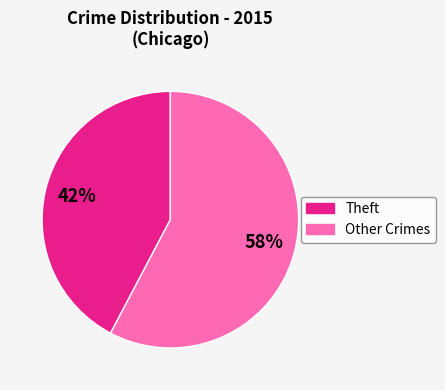

To the nearest percent, what is the average slice percentage?

50%